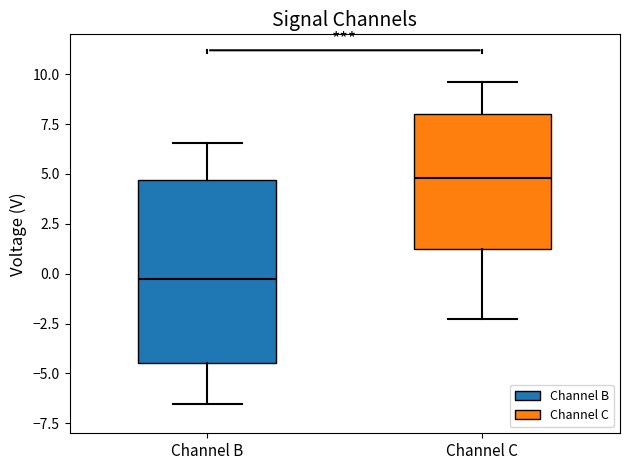

Reading left to right, transcribe this box plot: for each box, give where its median line is, the range the box spans, and where its two whiskers end, as read against the y-axis. The values are not printed on the chart, so give them approximately, as read against the axis.

Channel B: median -0.5, box -4.5 to 4.5, whiskers -6.5 to 6.5
Channel C: median 5.0, box 1.0 to 8.0, whiskers -2.5 to 9.5